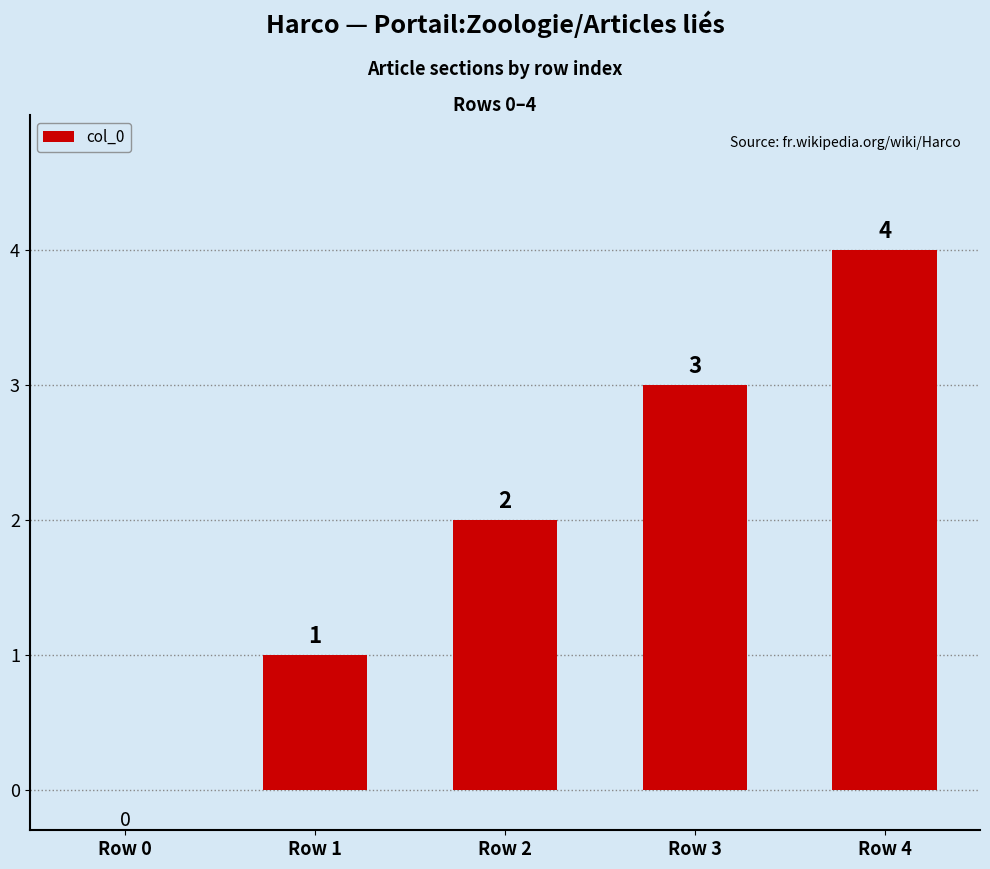

What is the average value?

2